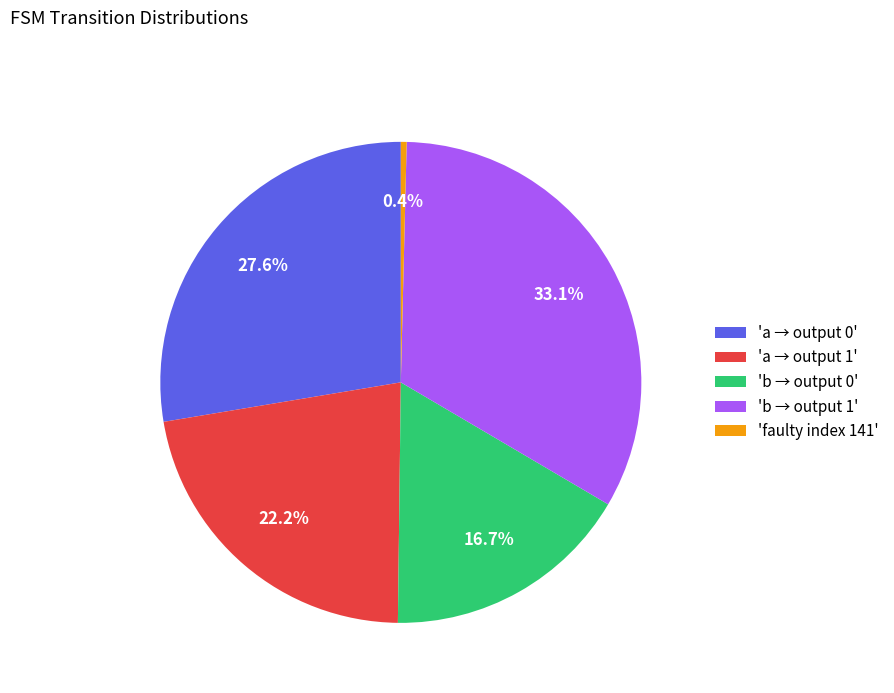

Which category has the smallest portion of the pie?

'faulty index 141'